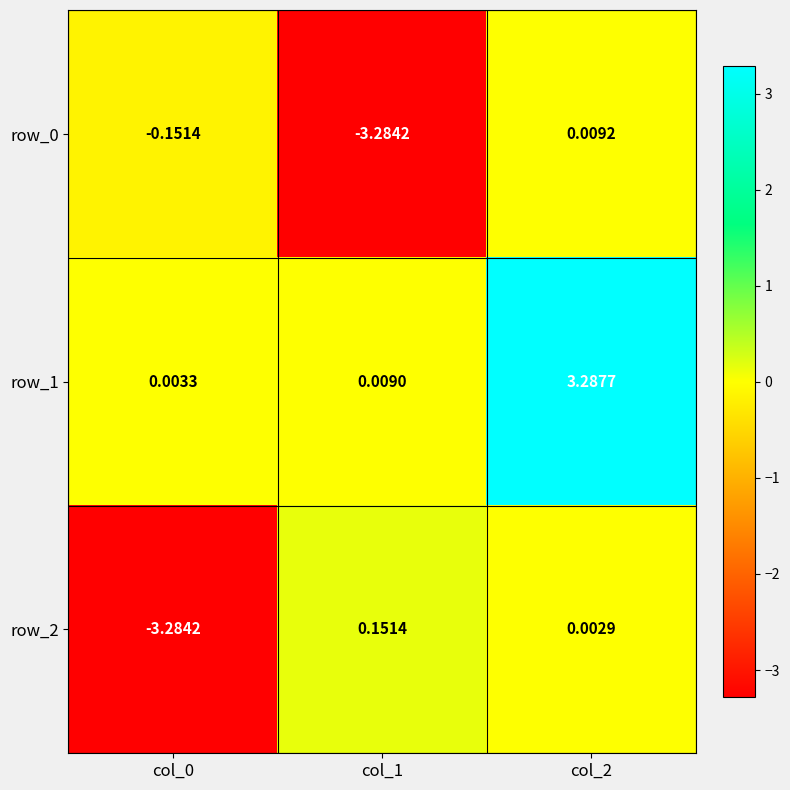

How many values in the row_2 series are below 0?

1